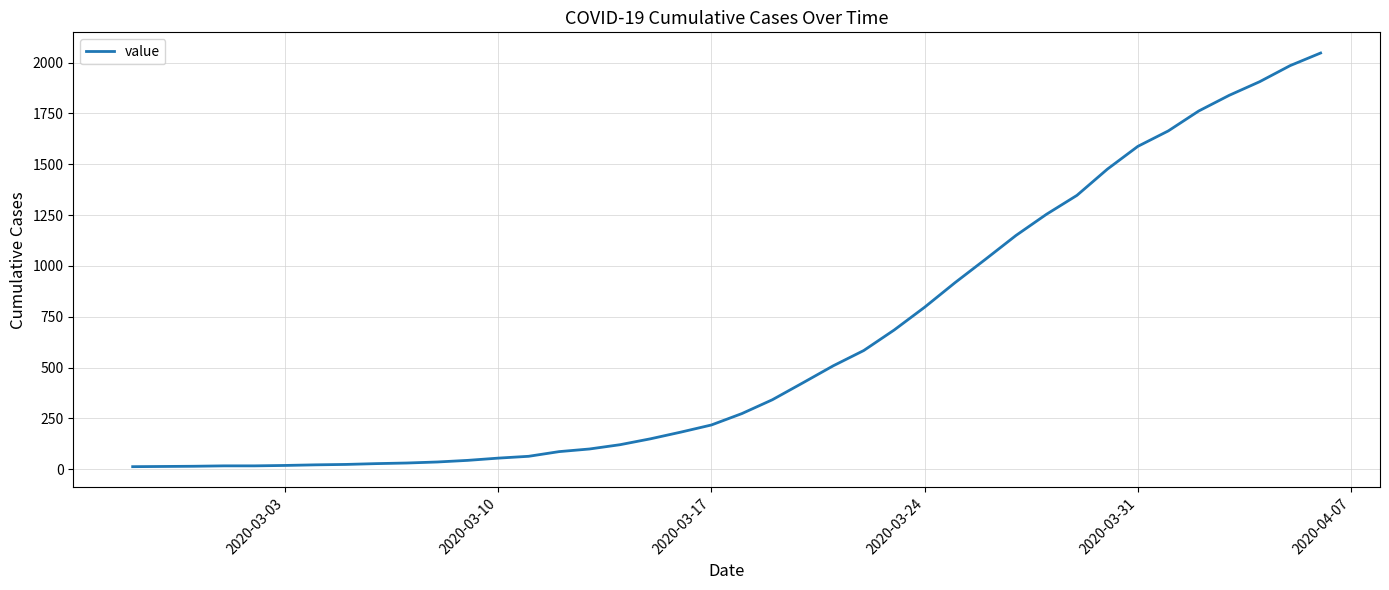

What is the difference between the maximum and minimum values?

2034